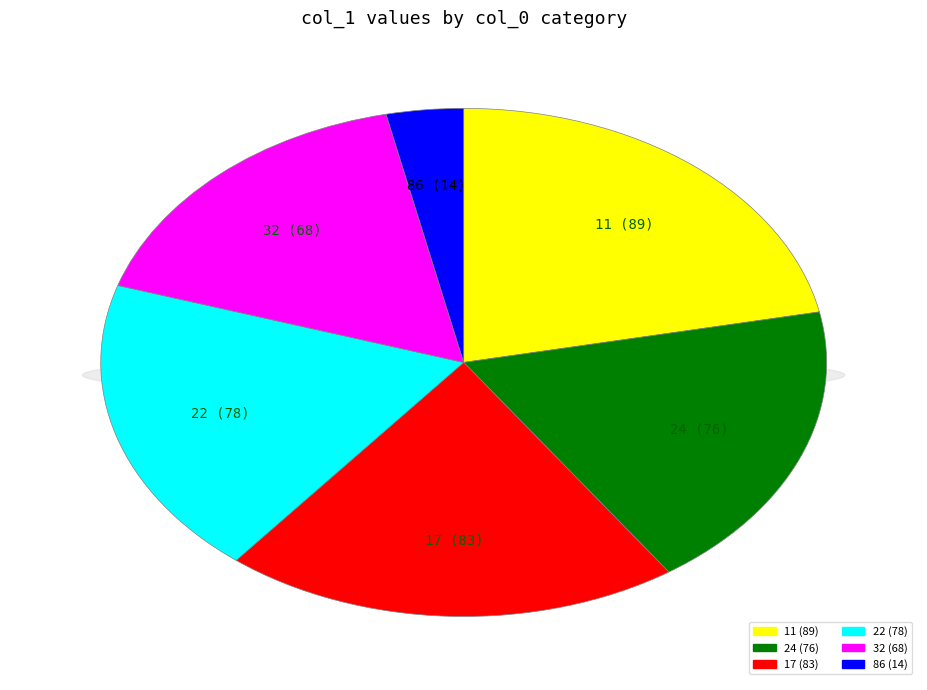

To the nearest percent, what is the difference between the largest and smallest slice percentages?

18%